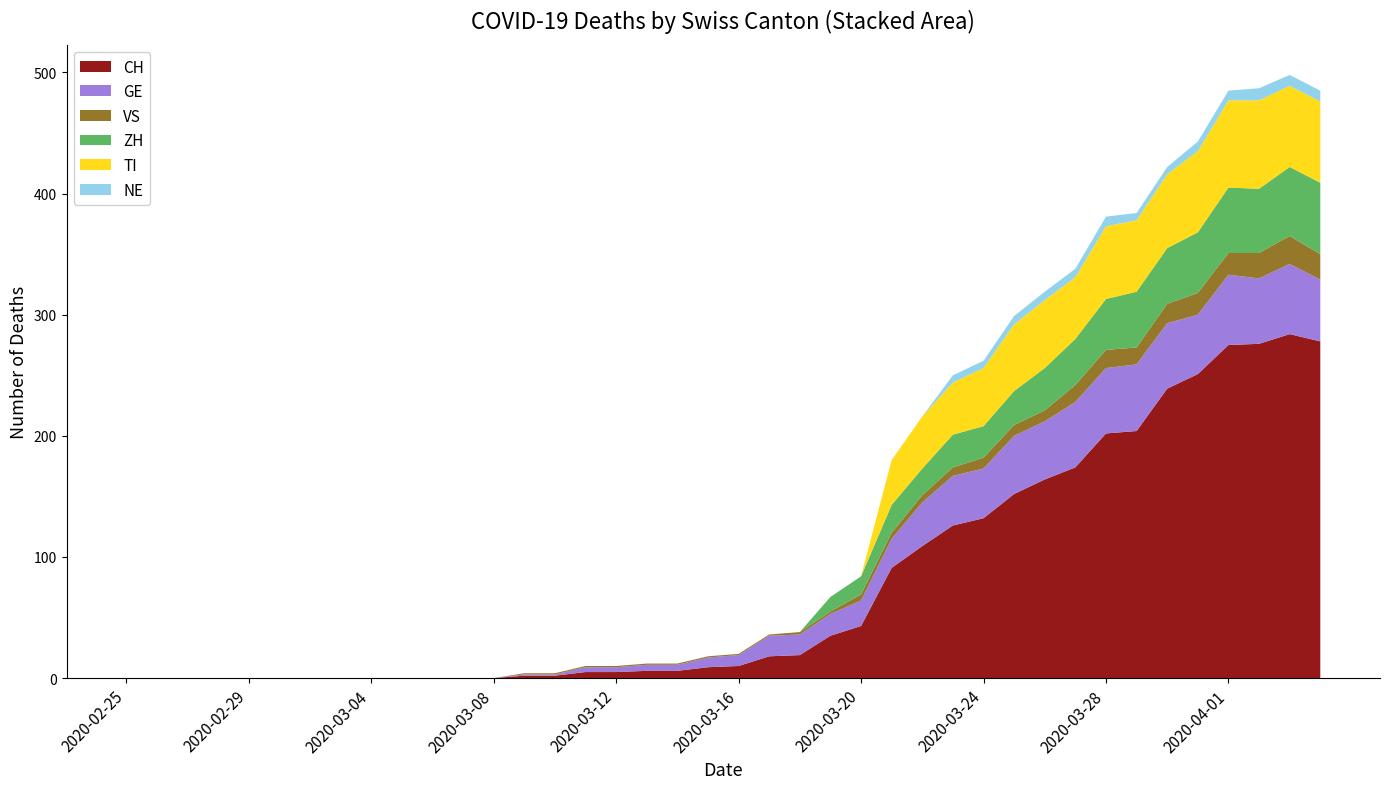

Reading left to right, list all the values displayed in this chart.

CH: 0	0	0	0	0	0	0	0	0	0	0	0	0	2	2	5	5	6	6	9	10	18	19	35	43	91	109	126	132	152	164	174	202	204	239	251	275	276	284	278
GE: 0	0	0	0	0	0	0	0	0	0	0	0	0	1	1	4	4	5	5	8	9	17	17	18	21	24	36	41	41	48	48	54	54	55	54	49	58	54	58	51
VS: 0	0	0	0	0	0	0	0	0	0	0	0	0	1	1	1	1	1	1	1	1	1	2	2	5	5	6	7	9	9	9	14	15	14	16	18	18	21	23	21
ZH: 0	0	0	0	0	0	0	0	0	0	0	0	0	0	0	0	0	0	0	0	0	0	0	12	15	23	22	27	26	28	35	38	42	46	46	50	54	53	57	59
TI: 0	0	0	0	0	0	0	0	0	0	0	0	0	0	0	0	0	0	0	0	0	0	0	0	0	37	43	43	48	55	56	51	60	59	61	67	72	73	67	67
NE: 0	0	0	0	0	0	0	0	0	0	0	0	0	0	0	0	0	0	0	0	0	0	0	0	0	0	0	6	6	7	7	7	8	6	6	8	8	10	9	9